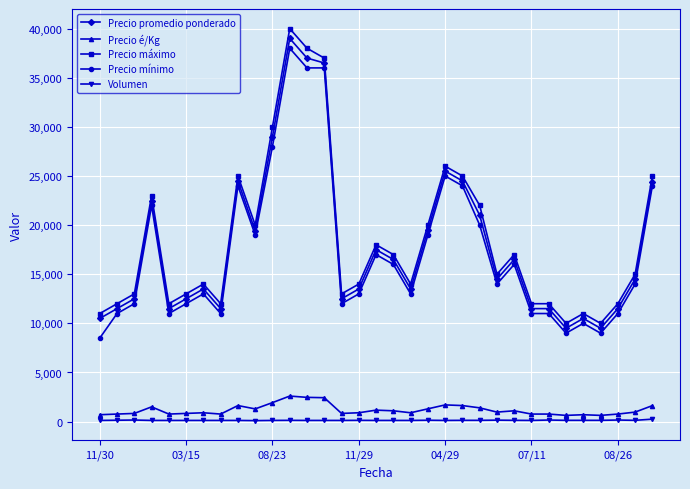

What is the lowest value of the Precio promedio ponderado series?

9500